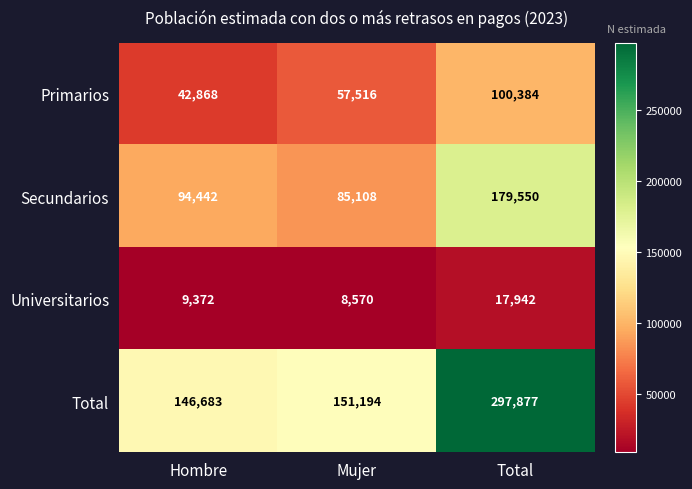

What is the sum of all Secundarios values?

359100